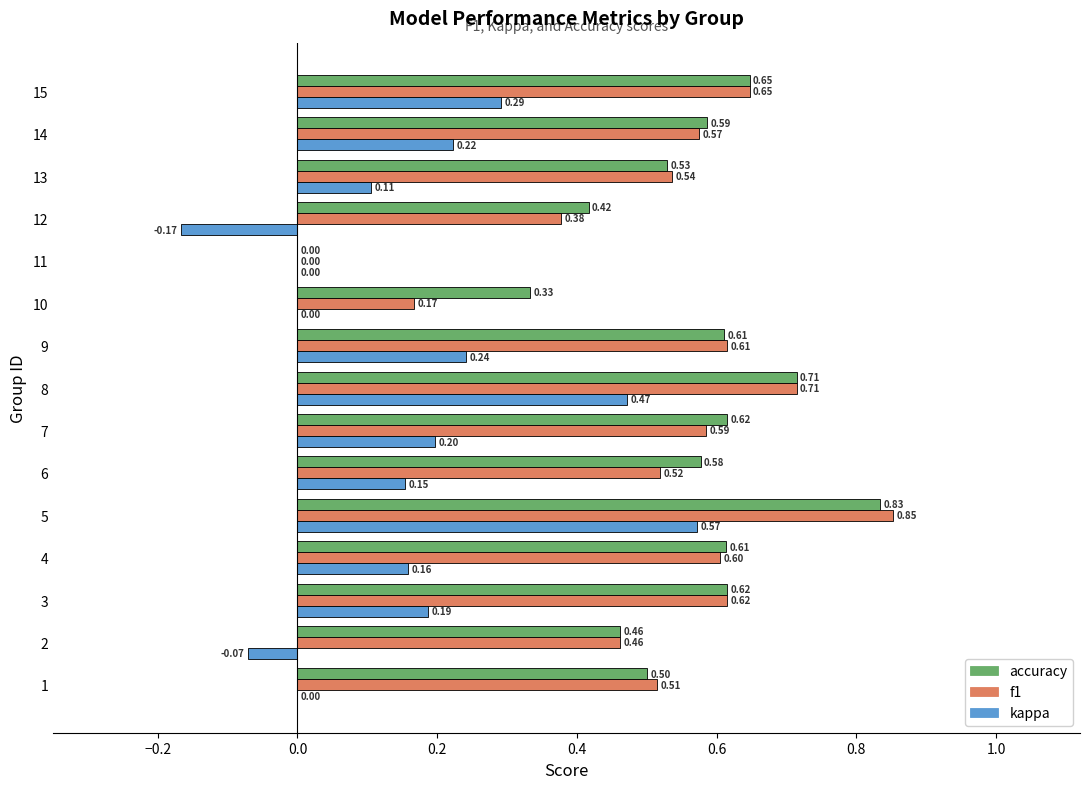

Is the value of accuracy at 8 greater than the value of f1 at 10?

Yes